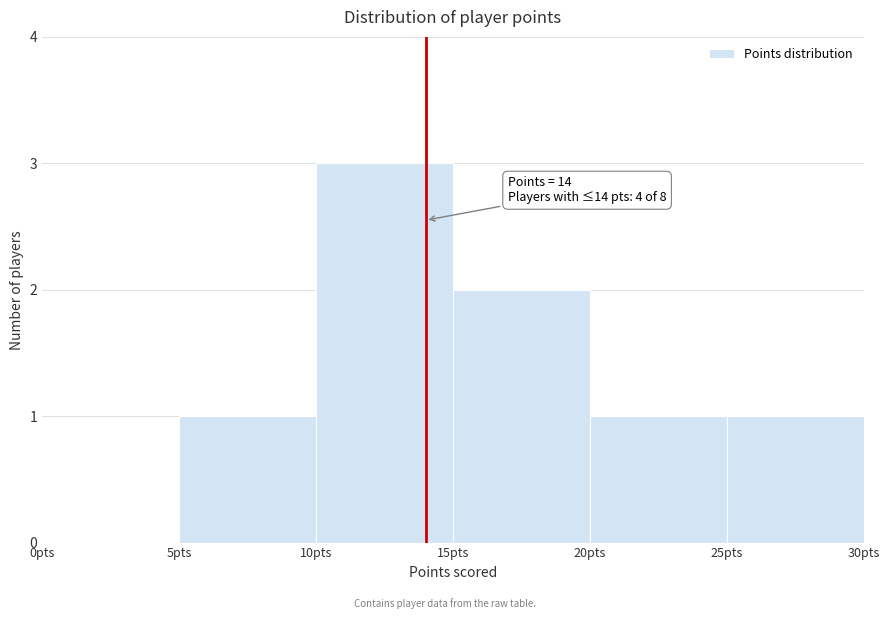

Which range on the x-axis has the tallest bar?

10 to 15